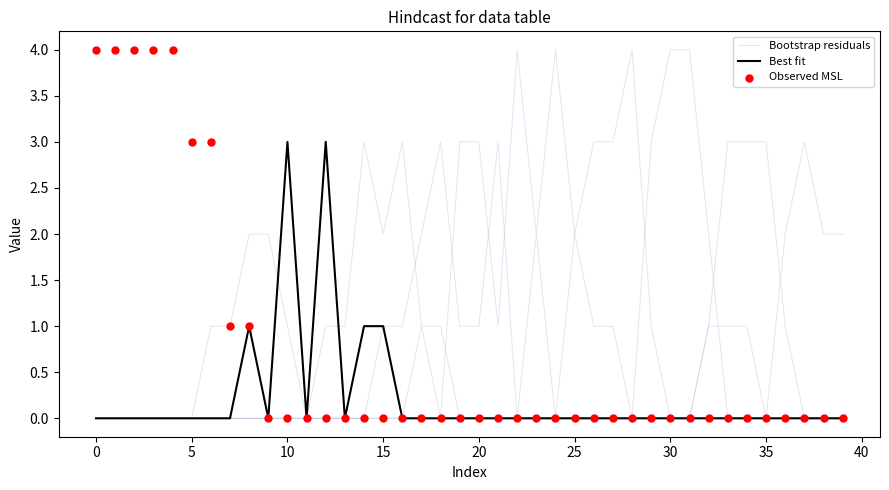

Which series reaches the minimum Y coordinate?

Bootstrap residuals